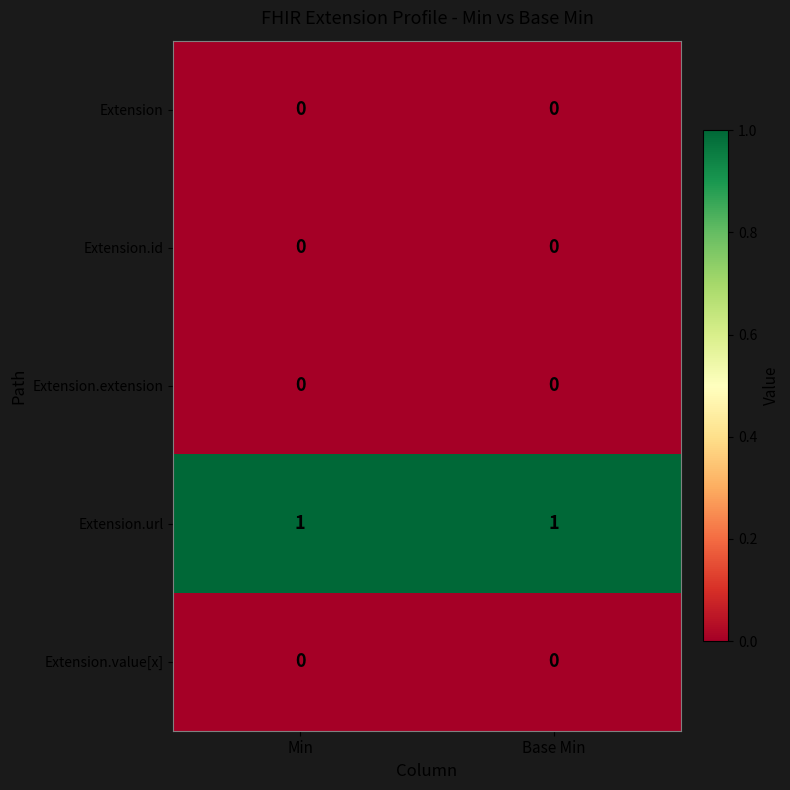

The Extension.url series shows 0 at Min. True or false?

False